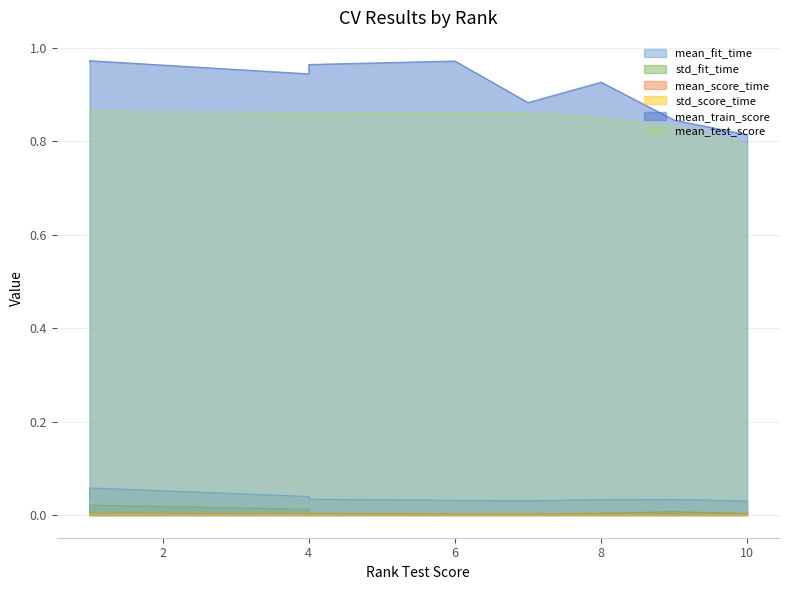

Which series changed the most between 9 and 1?

mean_train_score